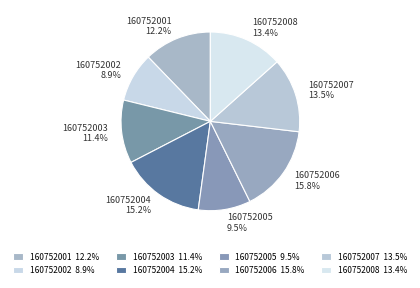

Between 160752007 and 160752003, which is larger?

160752007